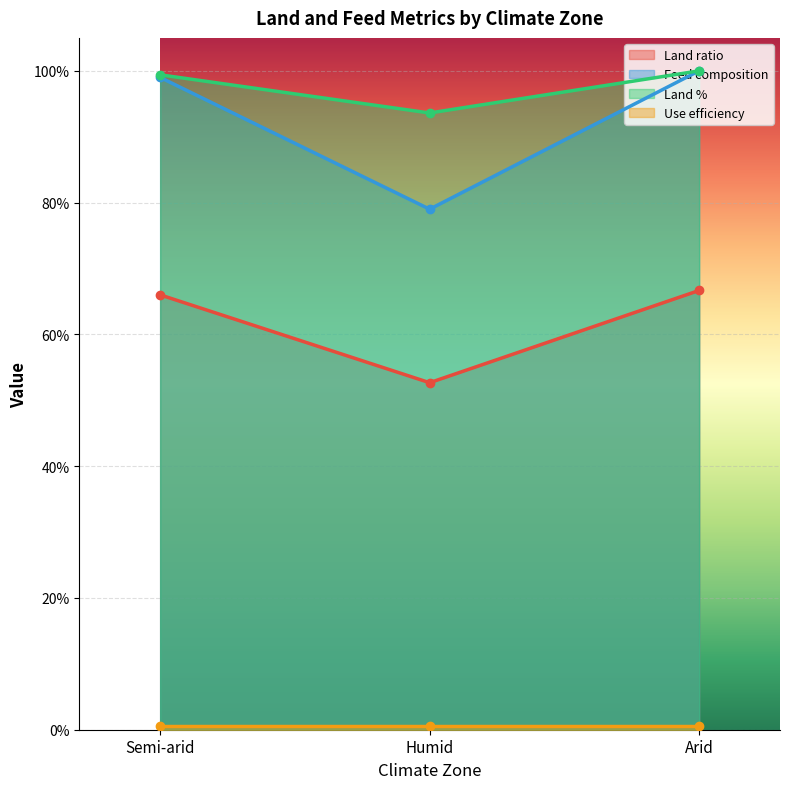

True or false: Feed composition has a value of 100.0 at Arid.

True